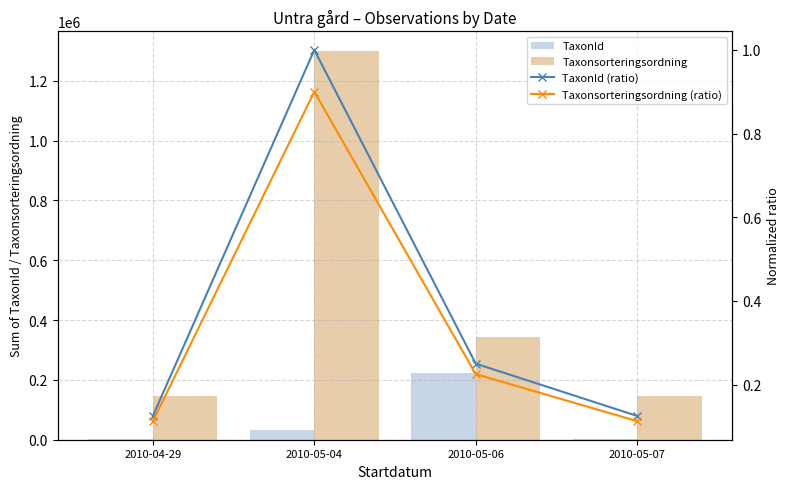

How many data points does each series have?

4